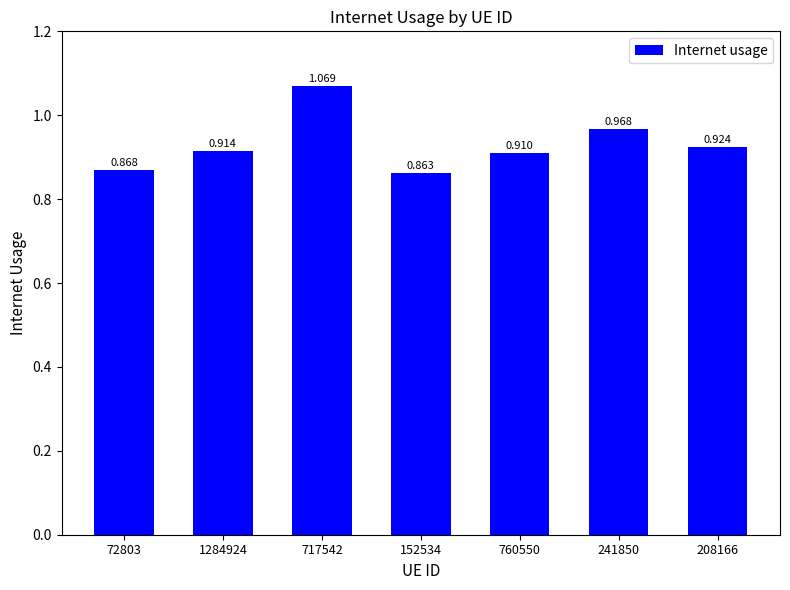

Count the values in the range 0 to 1.

6